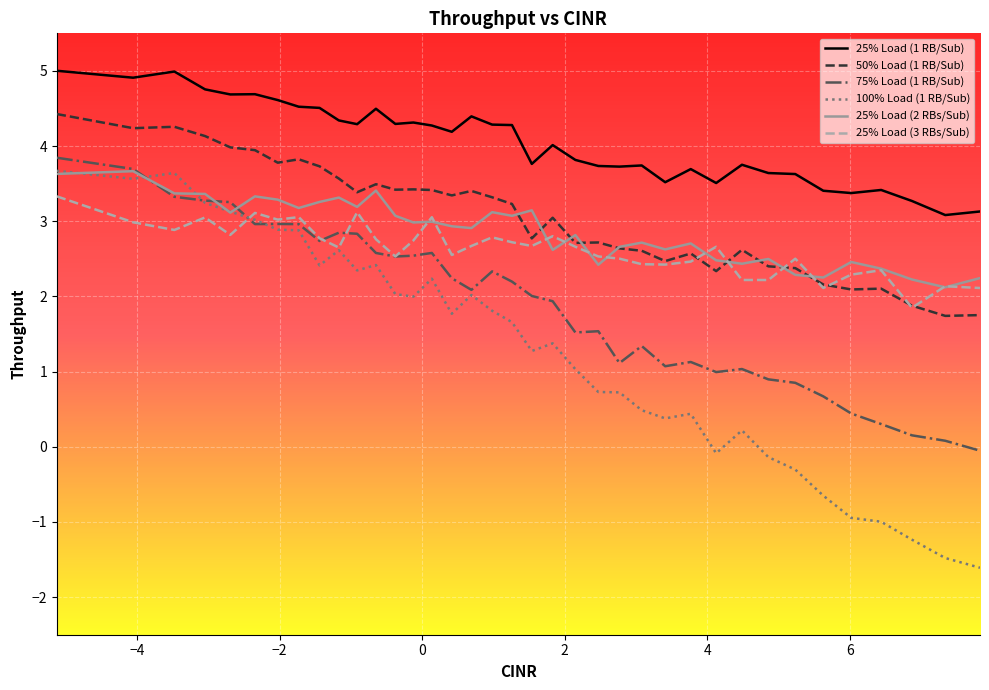

What is the minimum value for 100% Load (1 RB/Sub)?

-1.6